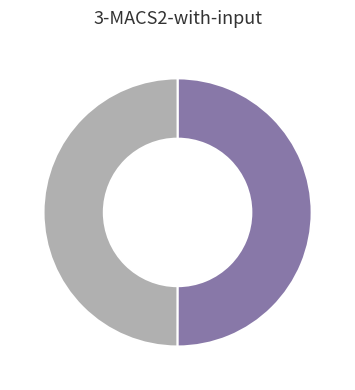

Count the number of slices in the pie.

2